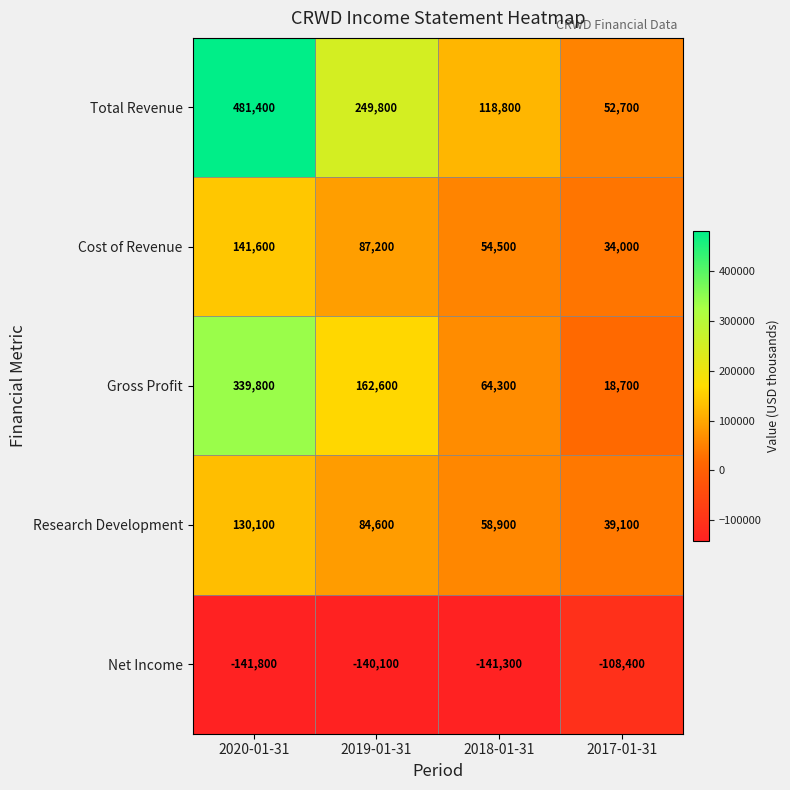

How many categories are shown in the chart?

4